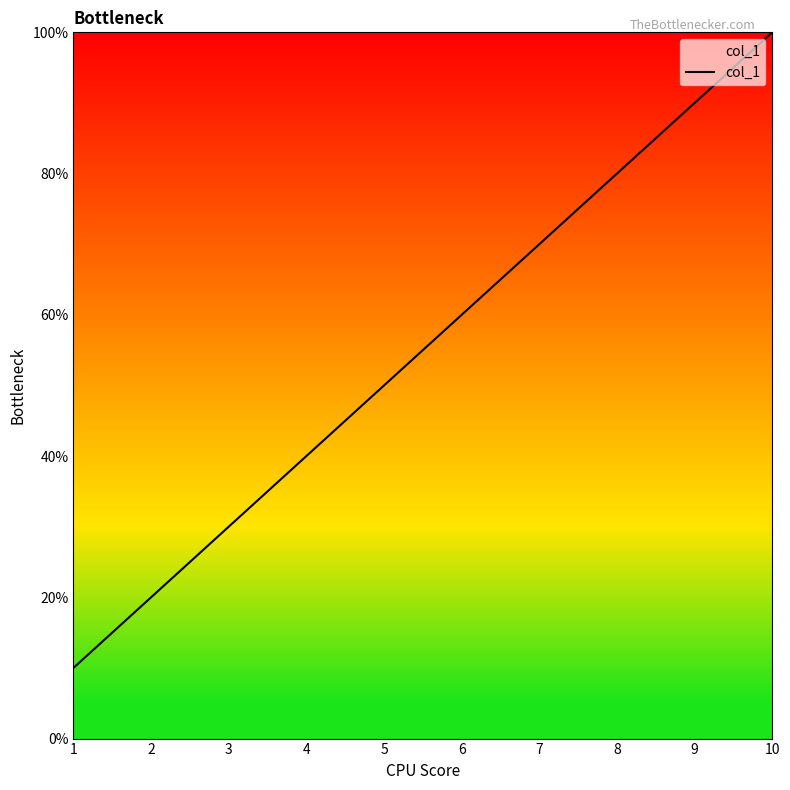

Does the chart have visible grid lines?

No